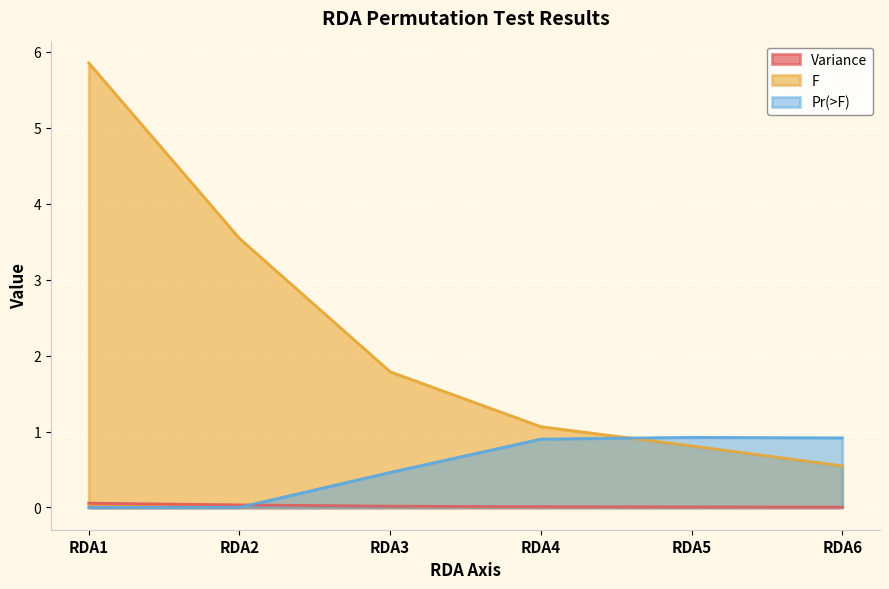

Reading left to right, what are all the values shown in this chart?

Variance: 0.1	0.0	0.0	0.0	0.0	0.0
F: 5.9	3.5	1.8	1.1	0.8	0.5
Pr(>F): 0.0	0.0	0.5	0.9	0.9	0.9